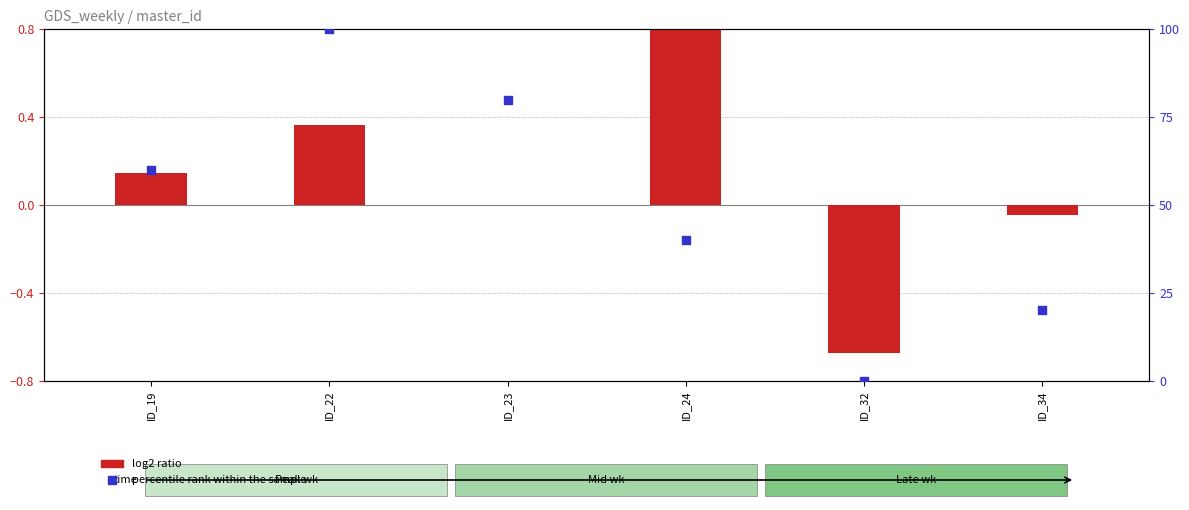

Which series contains the highest Y value?

percentile rank within the sample